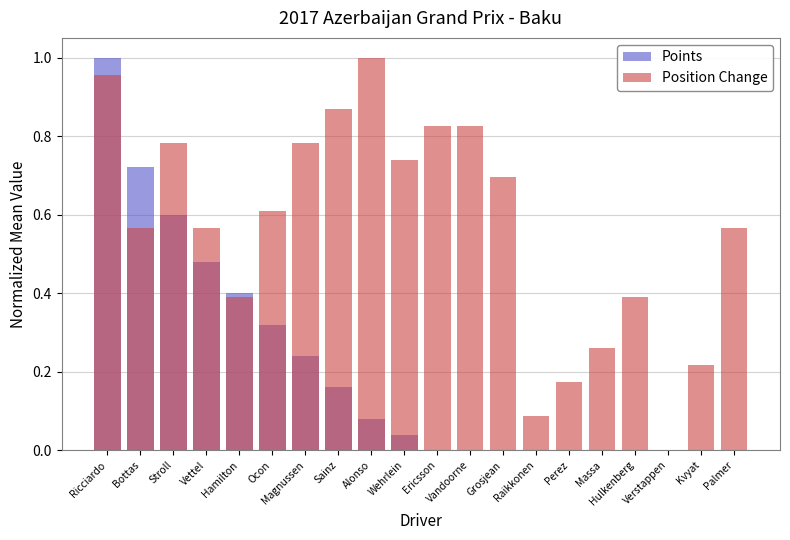

List the series in order of their overall mean, highest first.

Position Change, Points